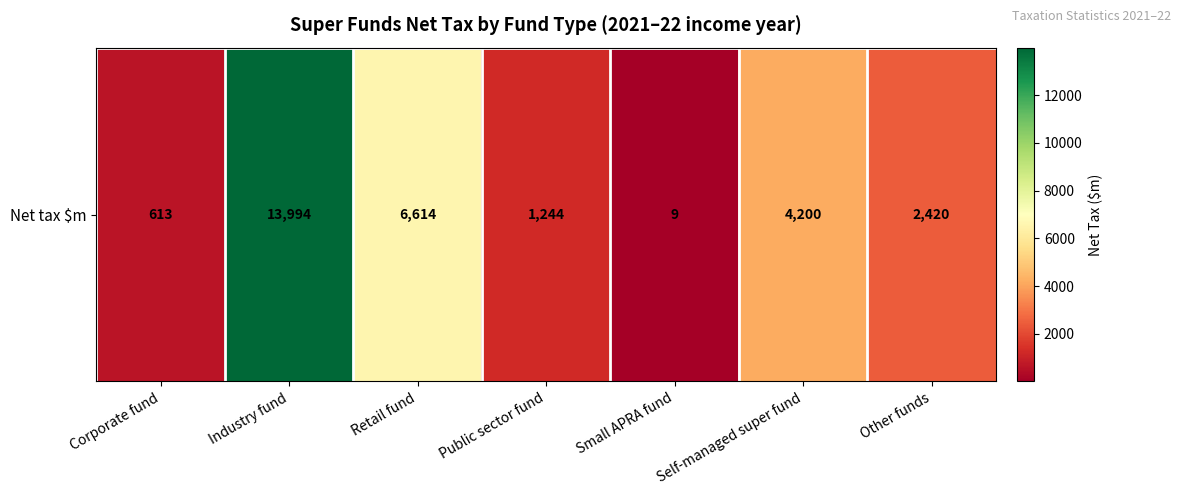

Rank the categories by value from lowest to highest.

Small APRA fund, Corporate fund, Public sector fund, Other funds, Self-managed super fund, Retail fund, Industry fund